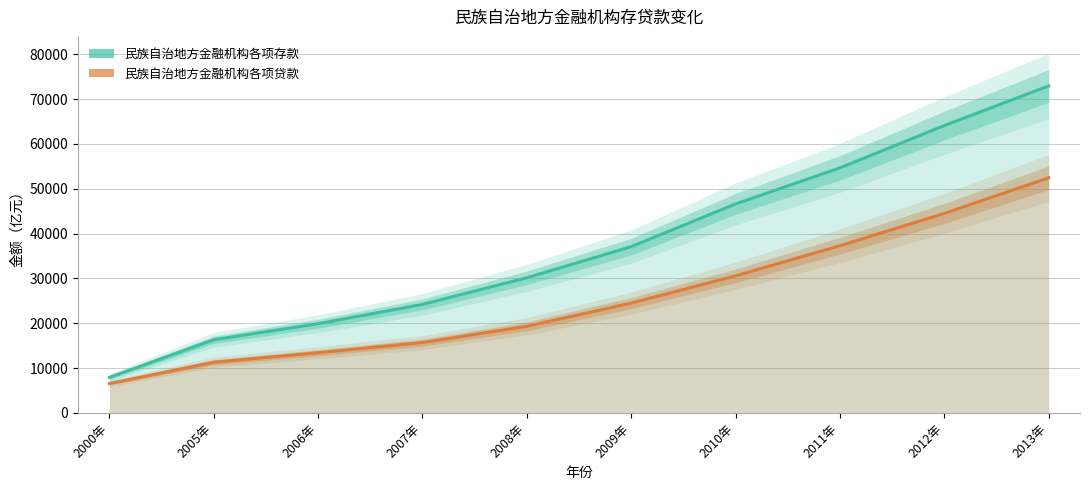

Is it true that 民族自治地方金融机构各项存款 equals 43761.7 at 2008年?

False